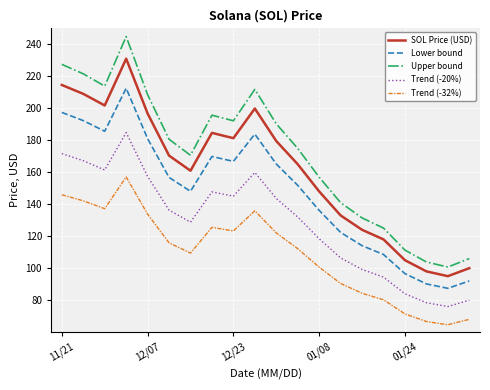

Which series has the largest range (max minus min)?

Upper bound